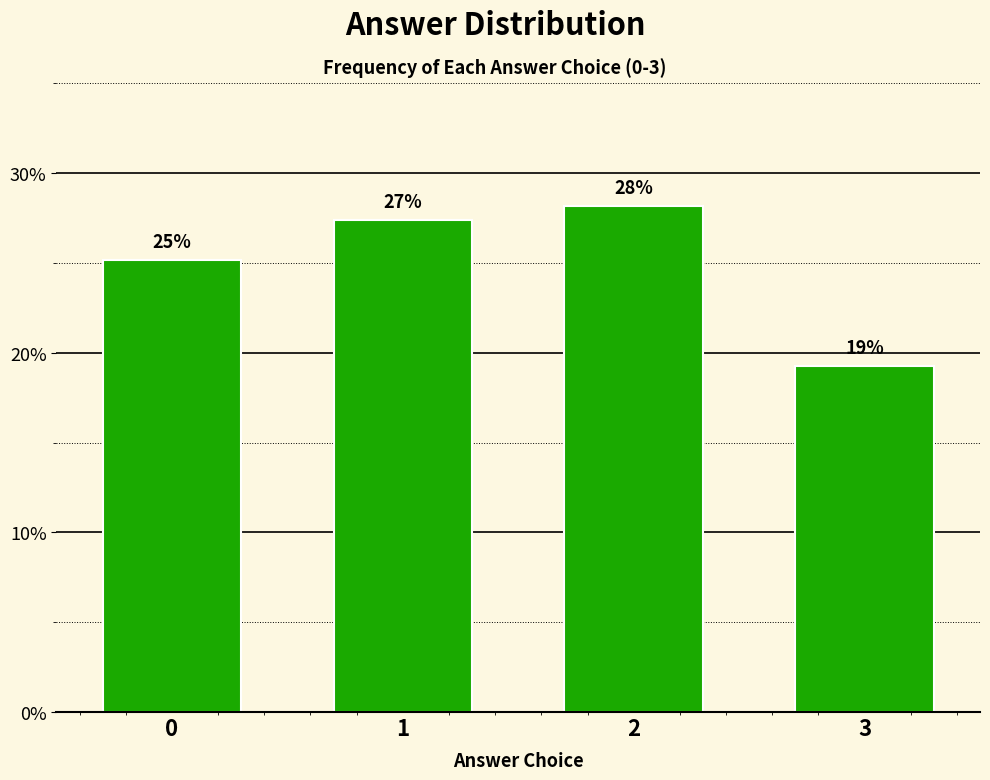

Does the chart contain any negative values?

No